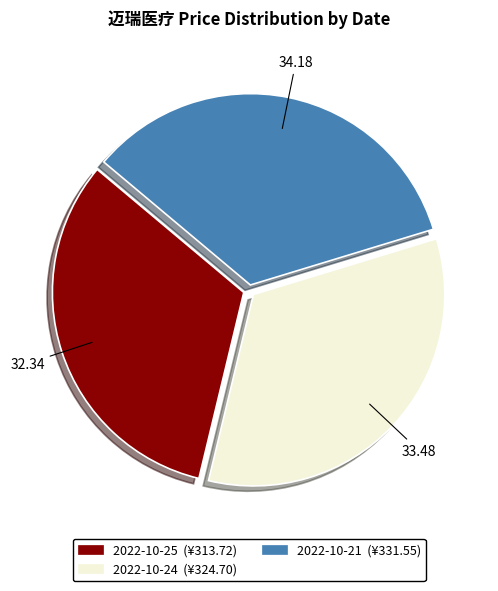

Is there a majority slice in this chart?

No